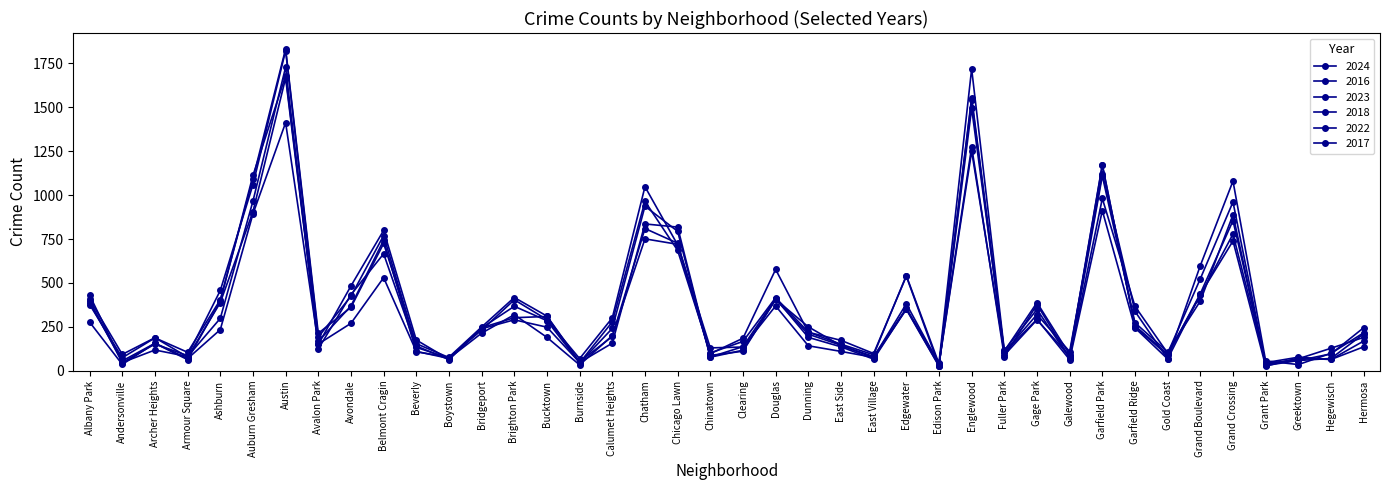

What is the average value of the 2016 series?

374